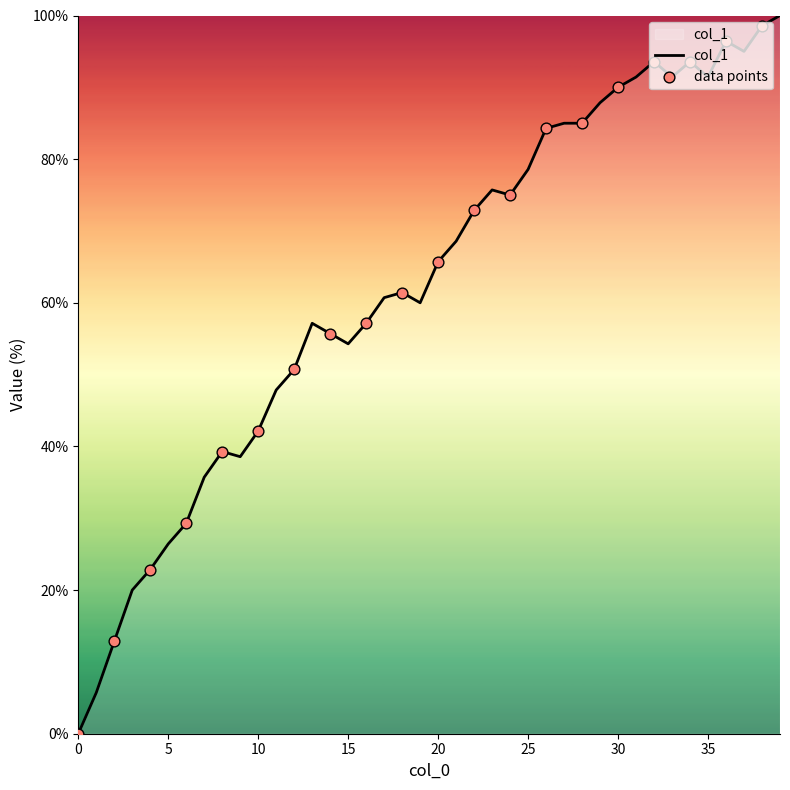

What is the difference between the maximum and minimum values?

100.0